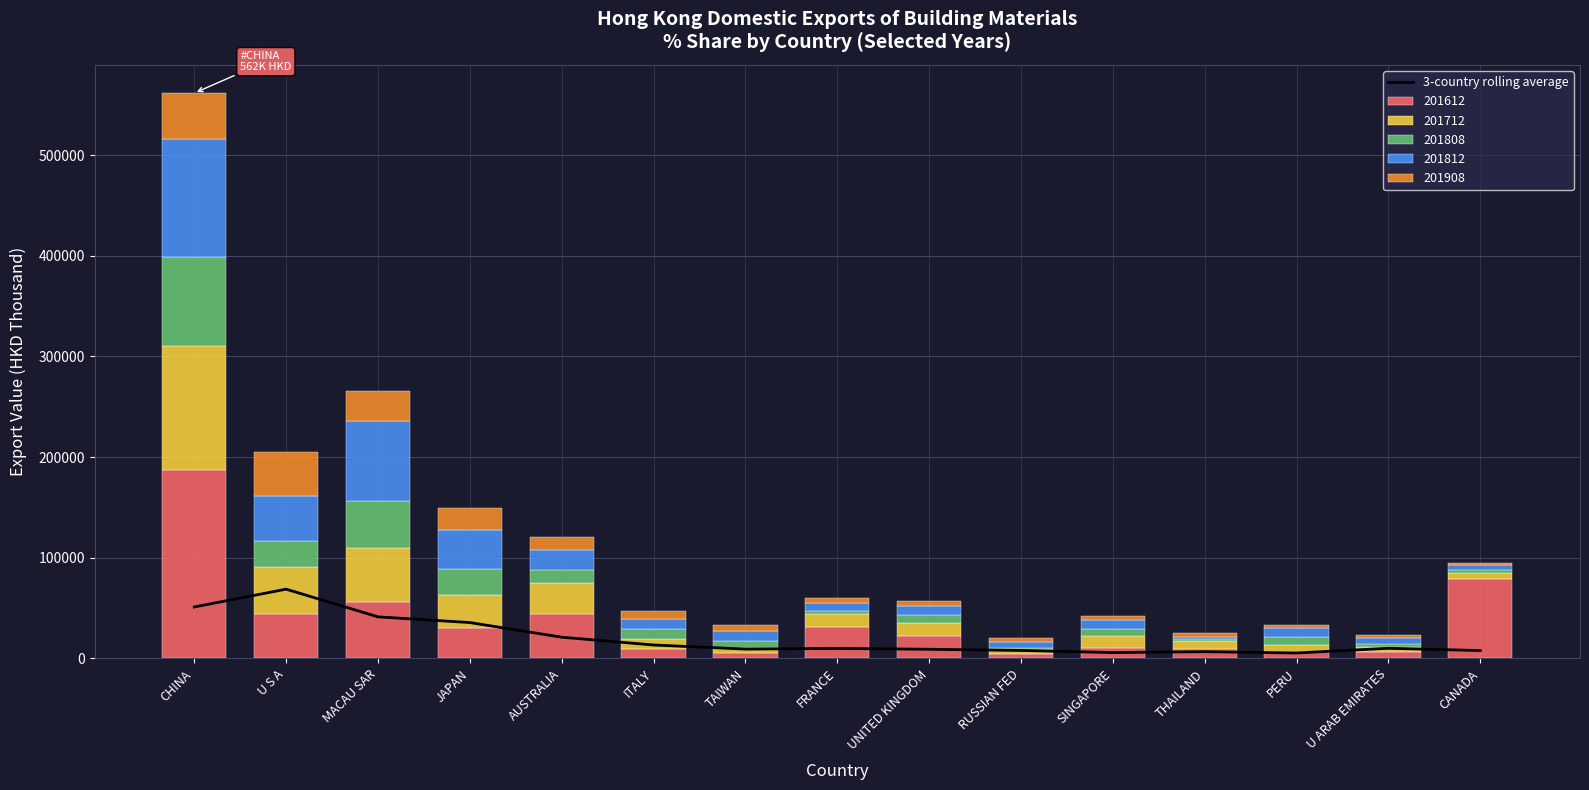

Approximately how many times larger is the value at PERU compared to SINGAPORE?

0.9